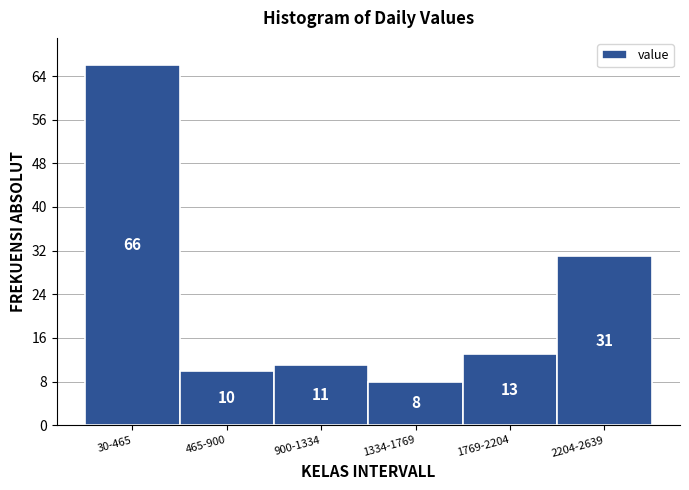

Reading left to right, transcribe all the data shown in this chart.

30-465=66	465-900=10	900-1334=11	1334-1769=8	1769-2204=13	2204-2639=31